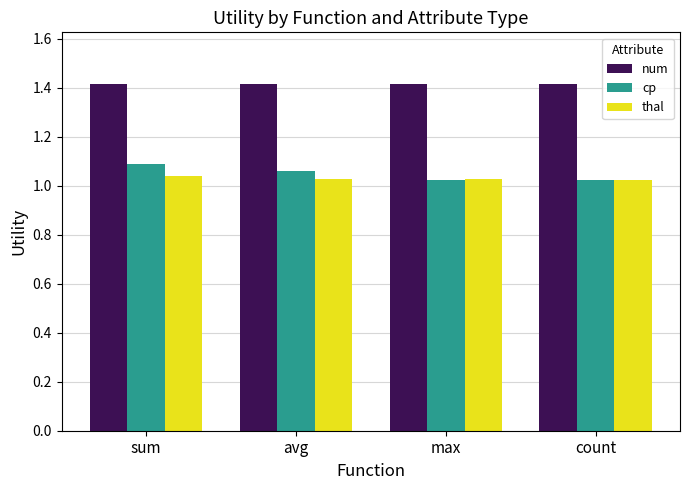

What are all the series names shown in the legend?

num, cp, thal